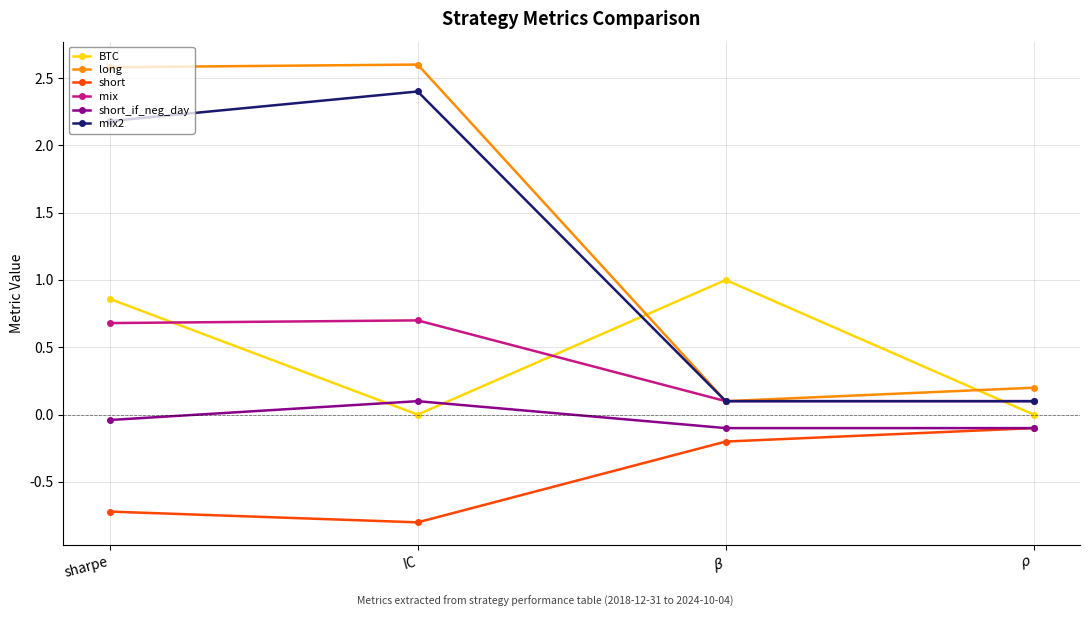

How many interior local peaks does the BTC series have?

1